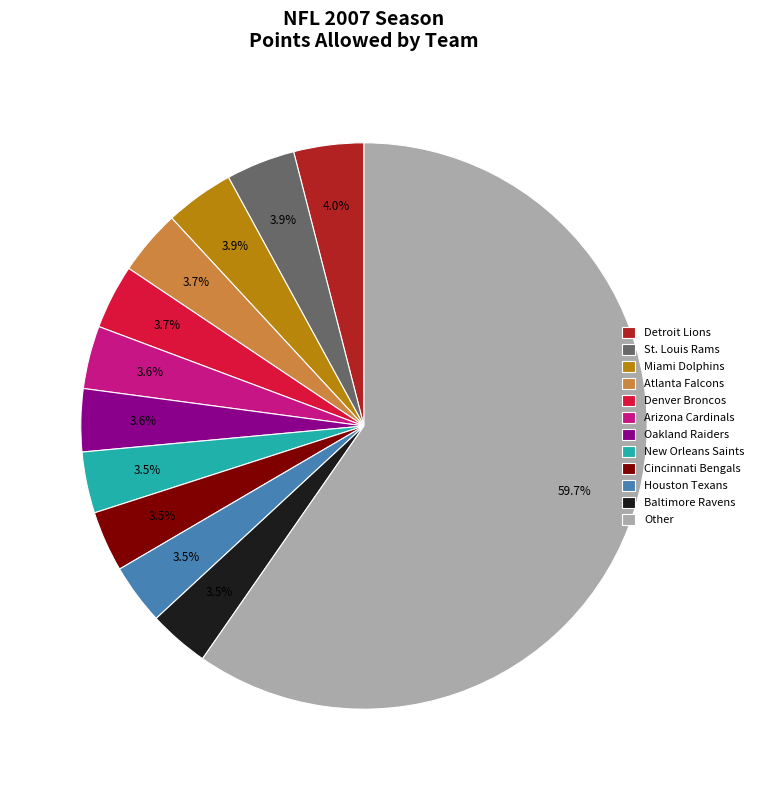

Is it true that Cincinnati Bengals is 10% of the pie?

False